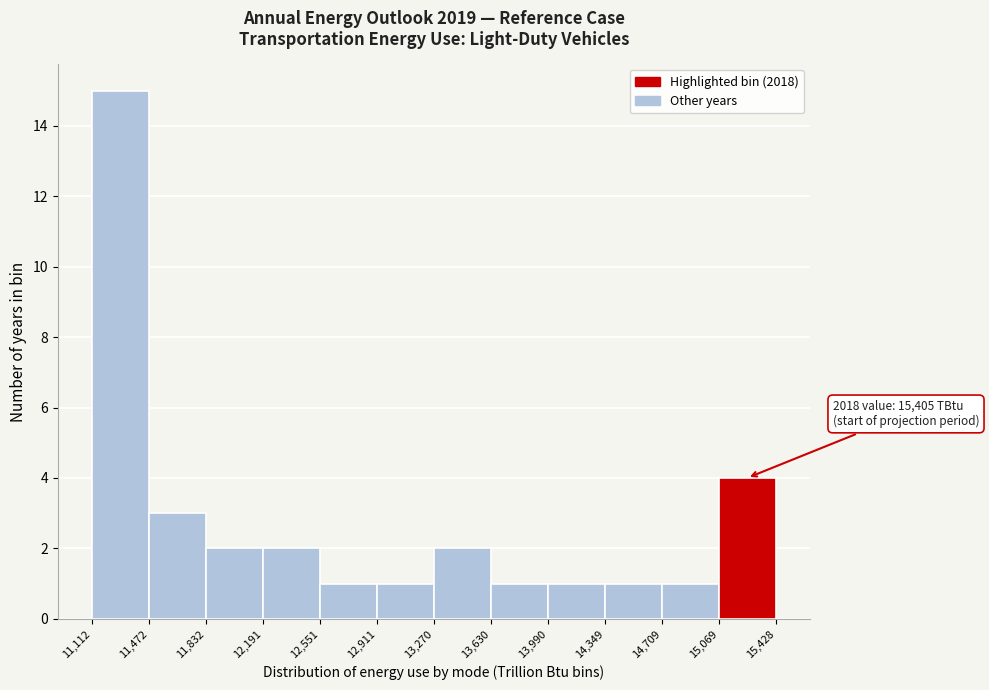

Which range on the x-axis has the tallest bar?

11,112 to 11,472